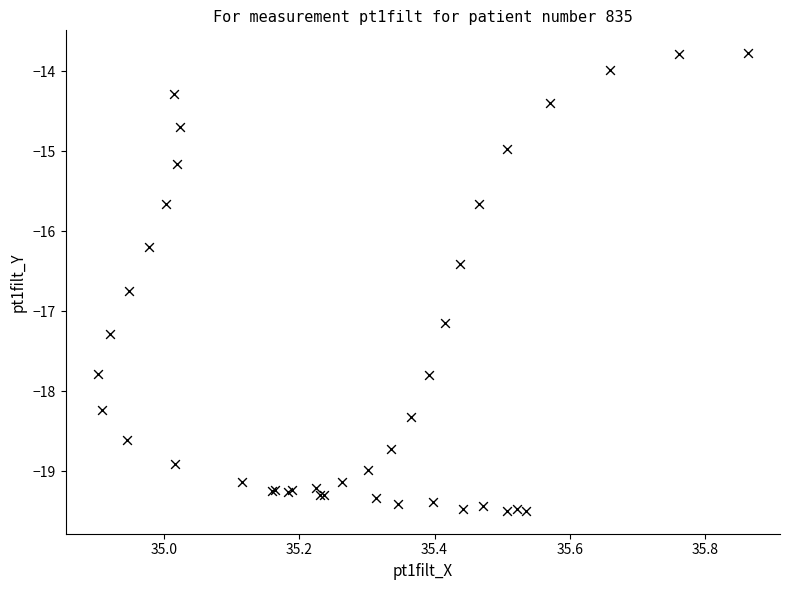

What Y value in the scatter plot is closest to -16?

-16.2